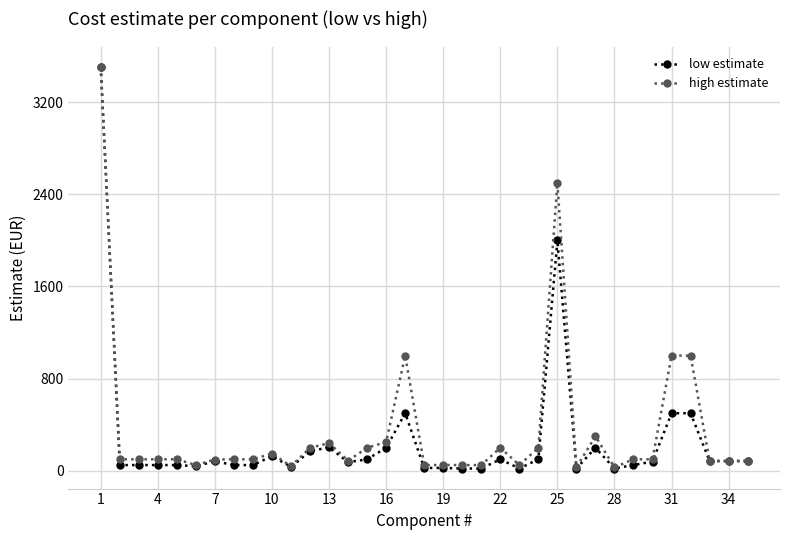

Does the chart display data point markers on the line(s)?

Yes